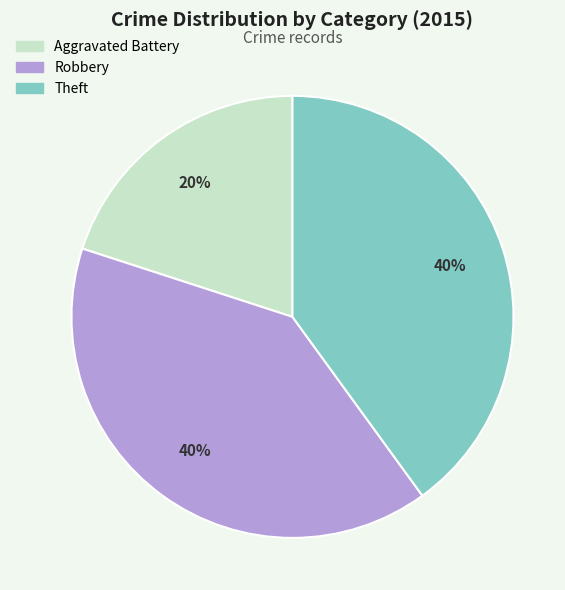

Count the number of slices in the pie.

3